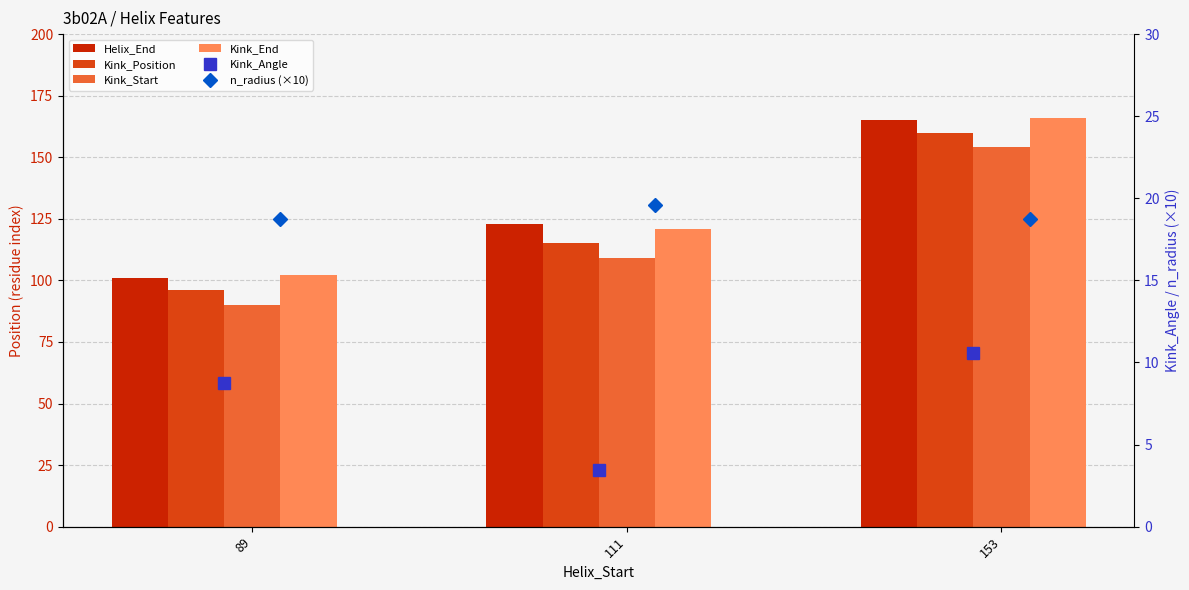

How many values in the Kink_Position series exceed 115?

1